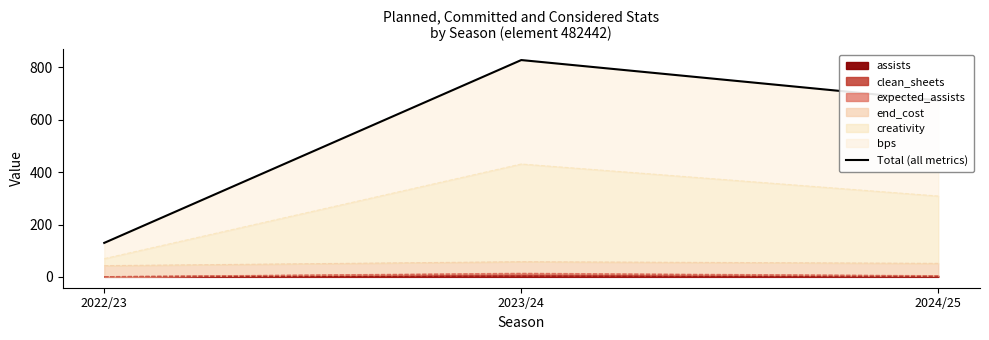

How many data points are above 673?

2